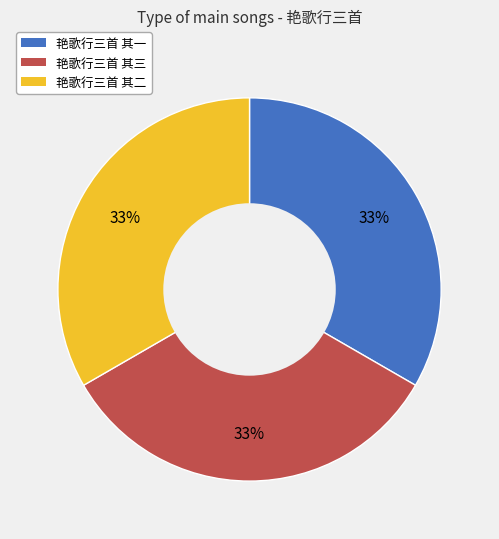

Approximately how many times larger is the value at 艳歌行三首 其二 compared to 艳歌行三首 其三?

1.0